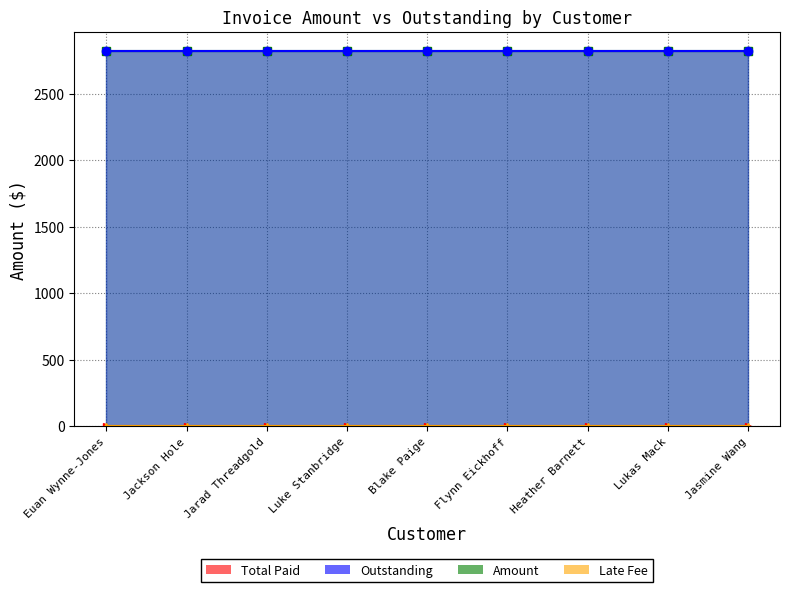

Is it true that Outstanding equals 1968.6 at Jackson Hole?

False